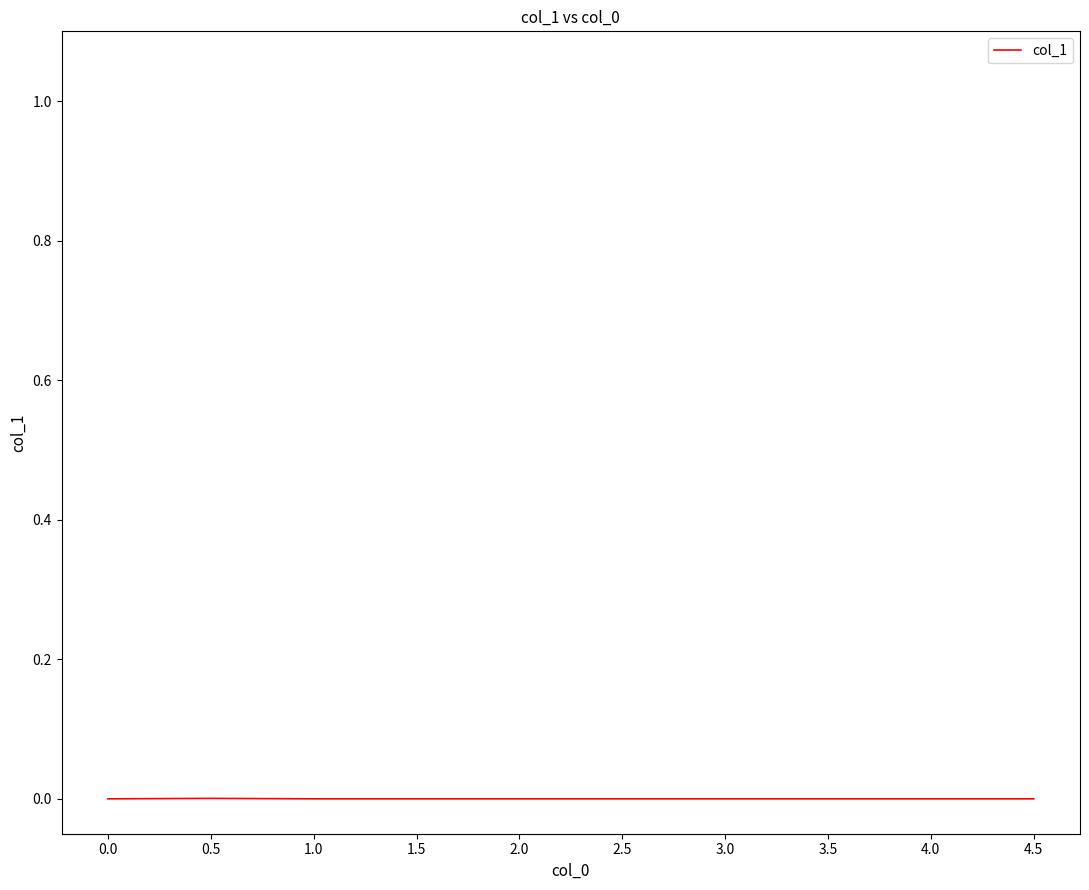

The value at 2.5 is 0.0. True or false?

True